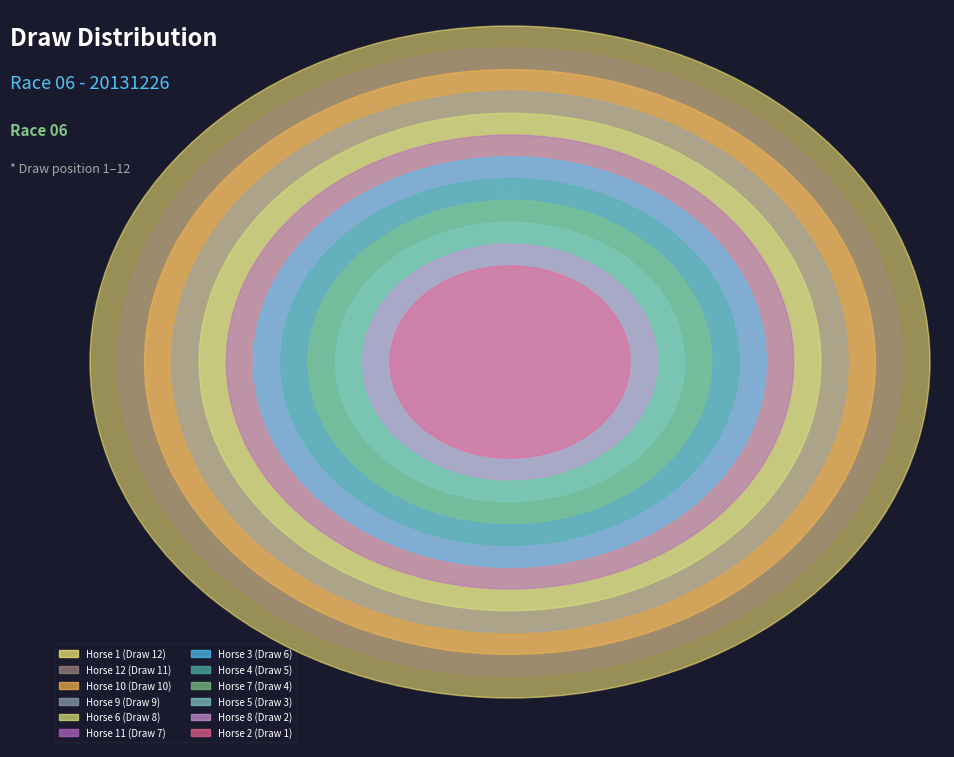

Is the sum of 3 and 4 greater than half?

No